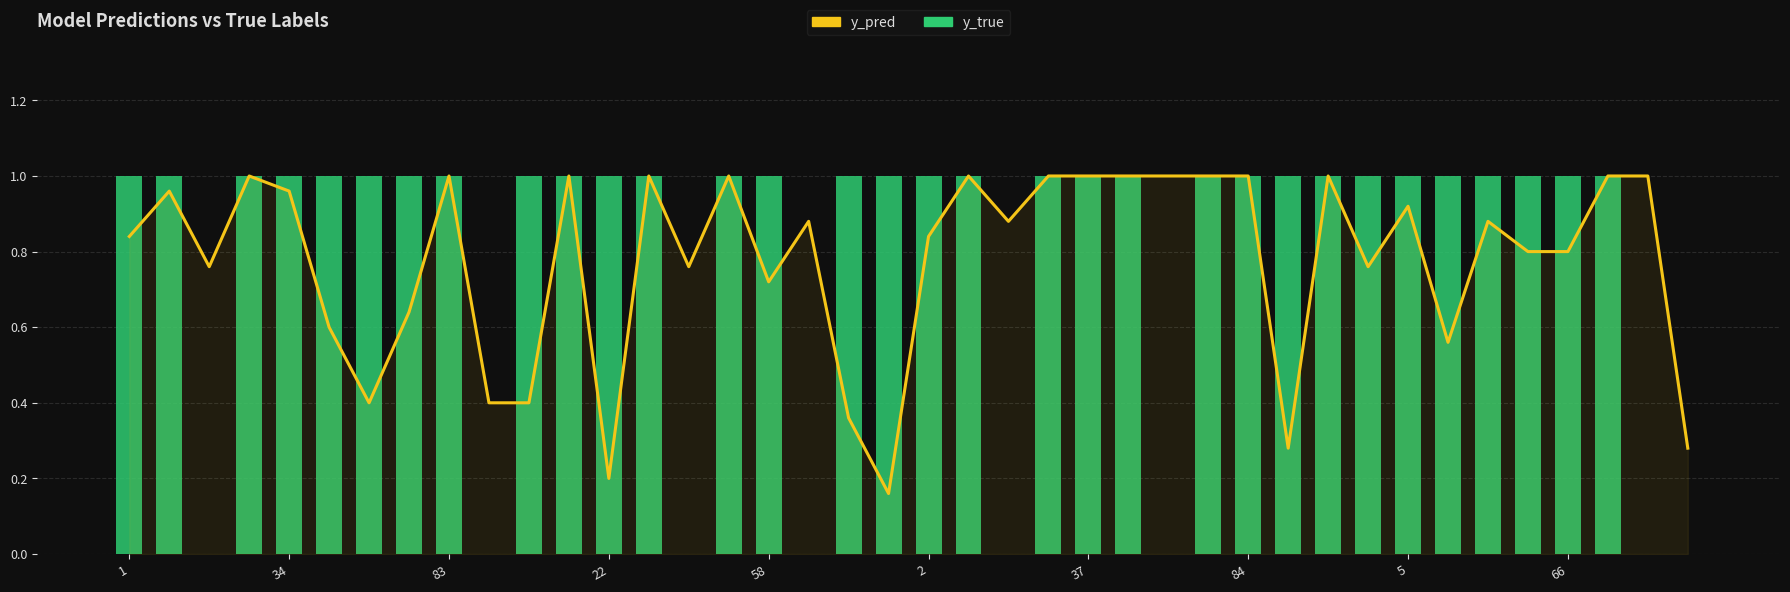

Between 27 and 33, which series saw the biggest shift?

y_pred